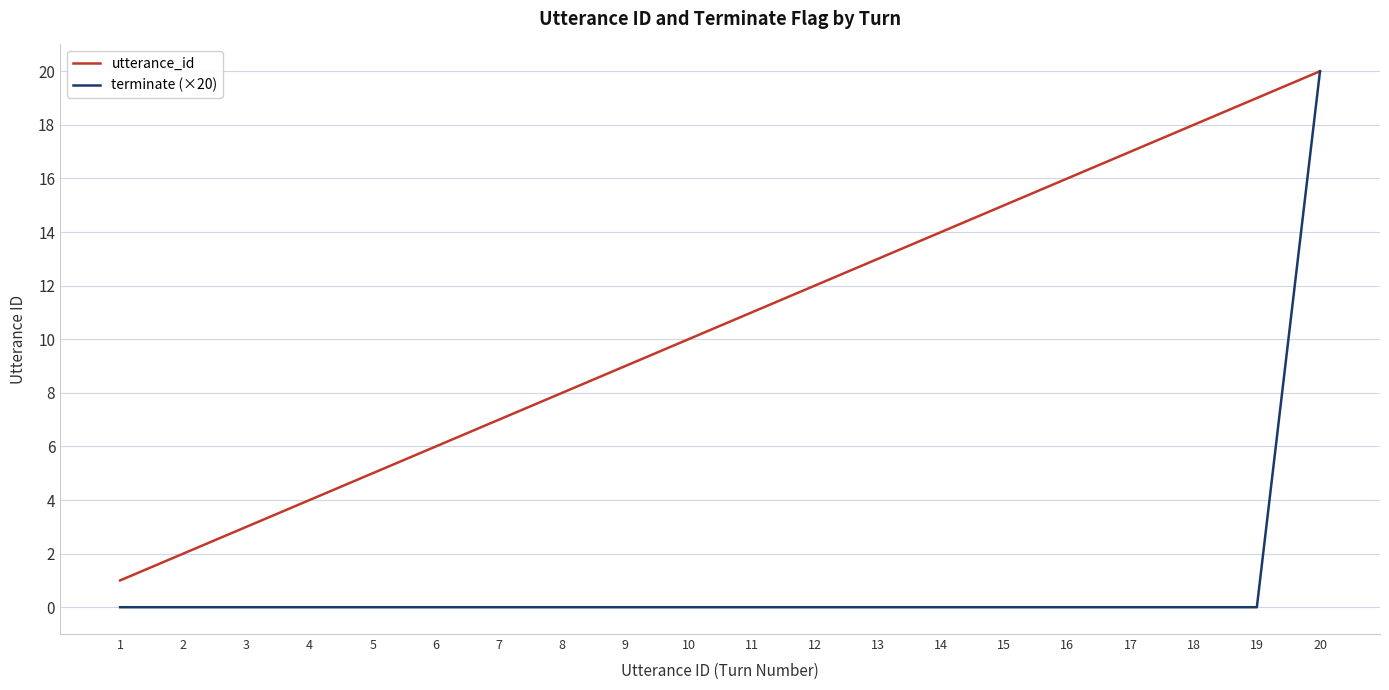

At which category does the chart reach its peak across all series?

20